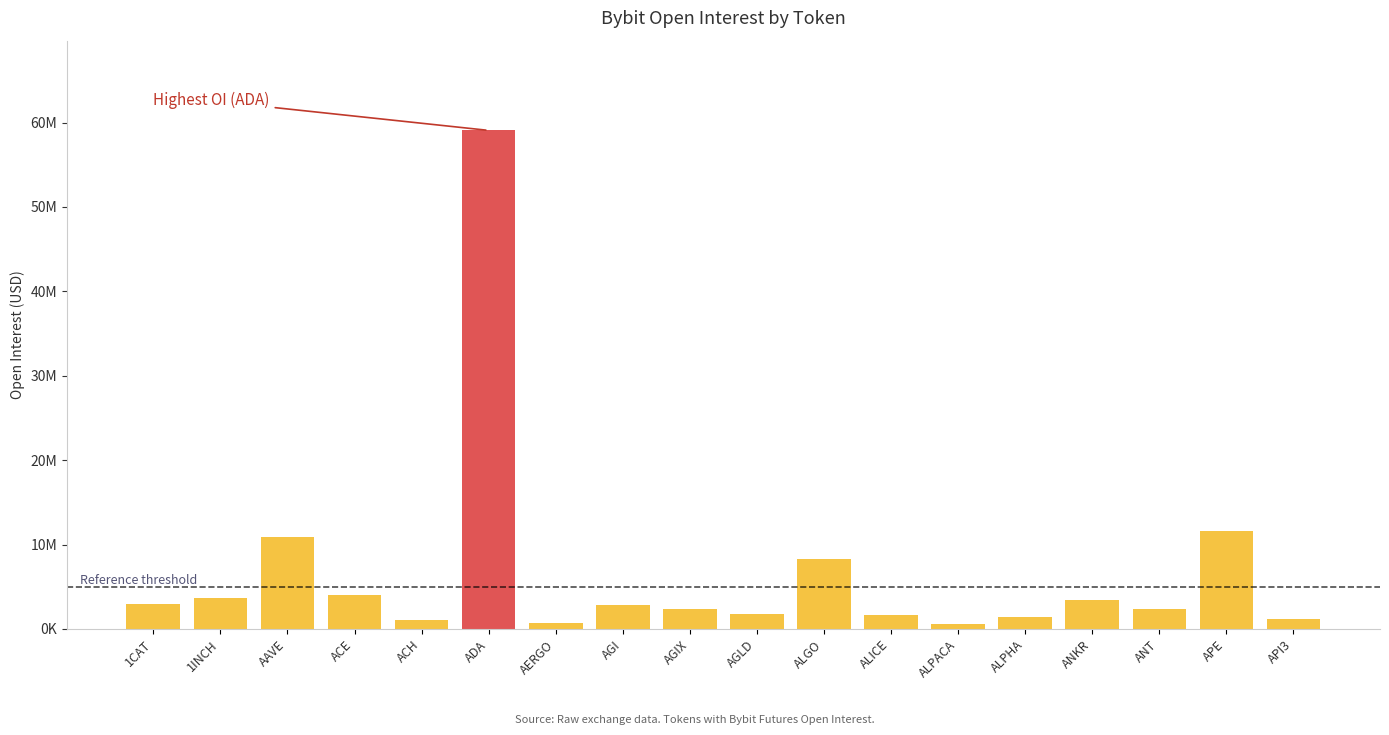

List the labels in order of value, smallest first.

ALPACA, AERGO, ACH, API3, ALPHA, ALICE, AGLD, ANT, AGIX, AGI, 1CAT, ANKR, 1INCH, ACE, ALGO, AAVE, APE, ADA